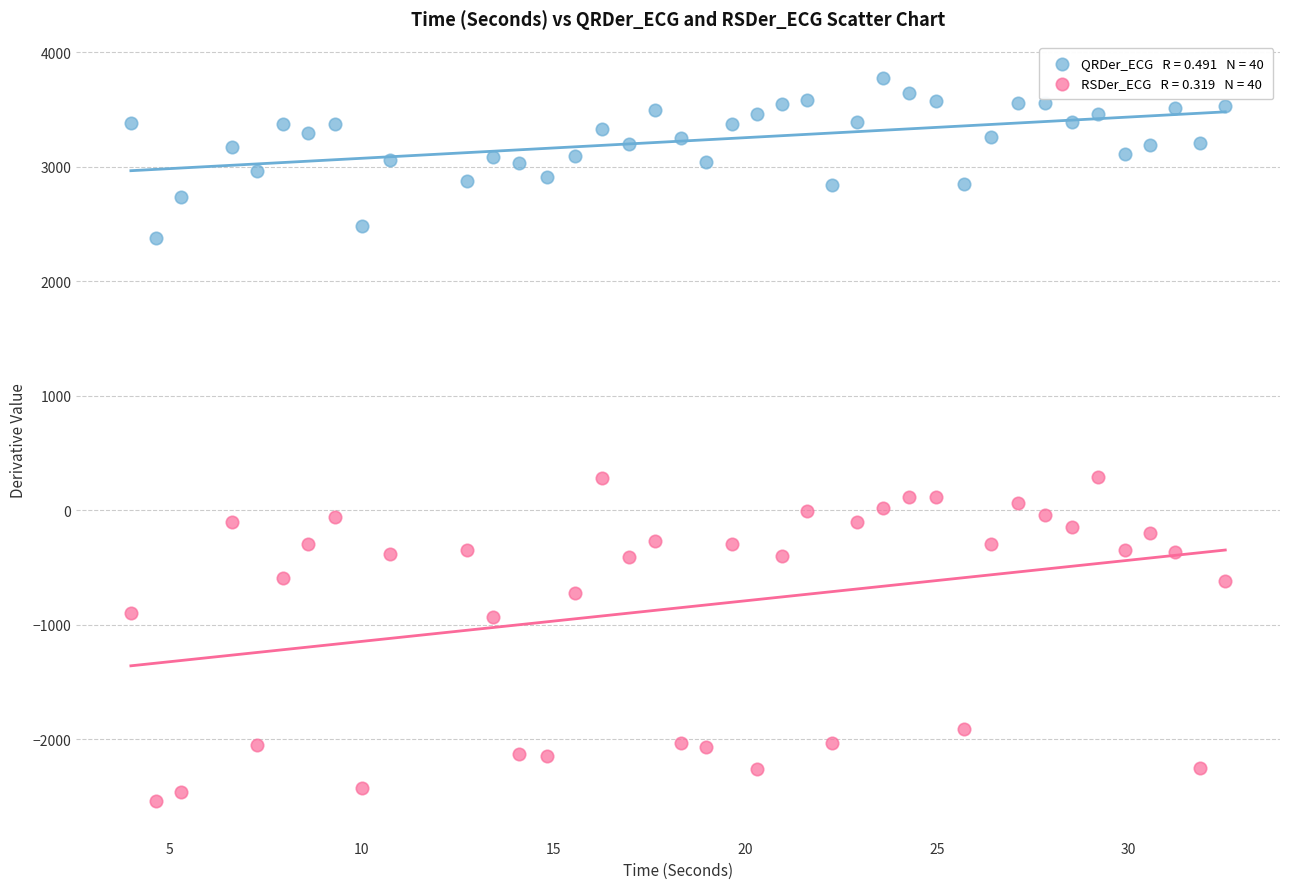

Across all data points, what is the range of X values (max minus min)?

28.5